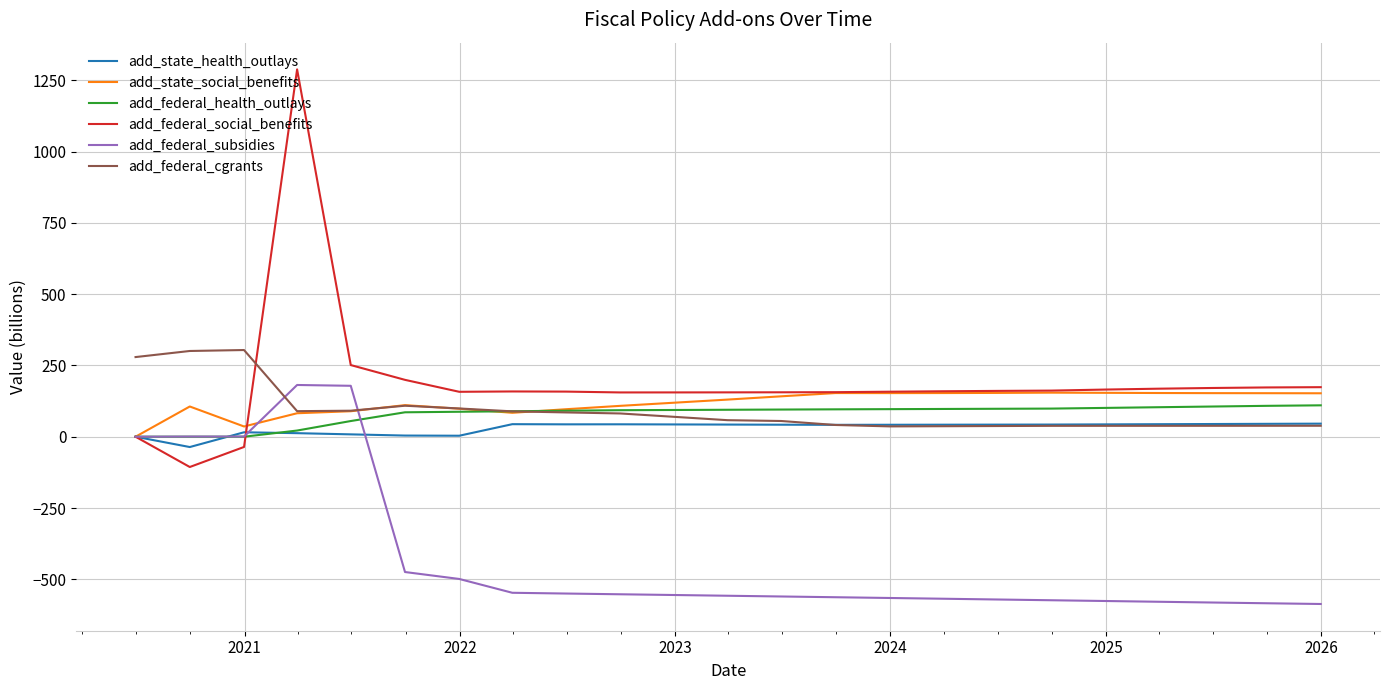

Which series has the largest range (max minus min)?

add_federal_social_benefits